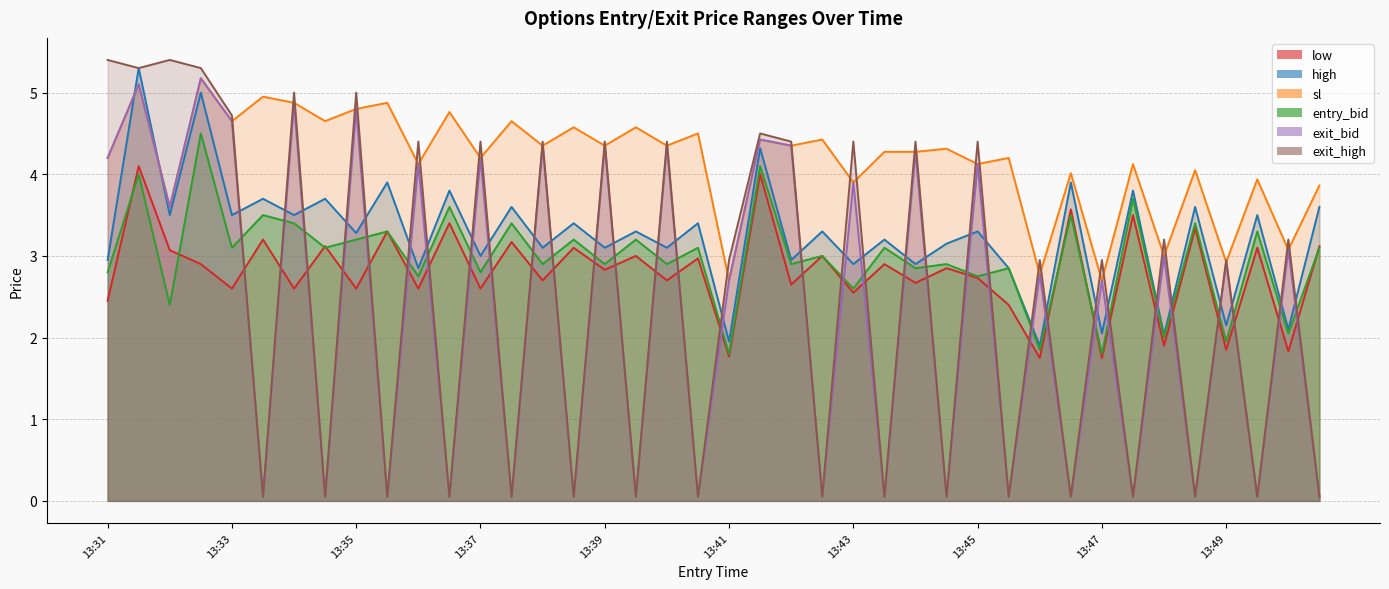

Is the value of low at 13:50 greater than the value of exit_bid at 13:39?

No